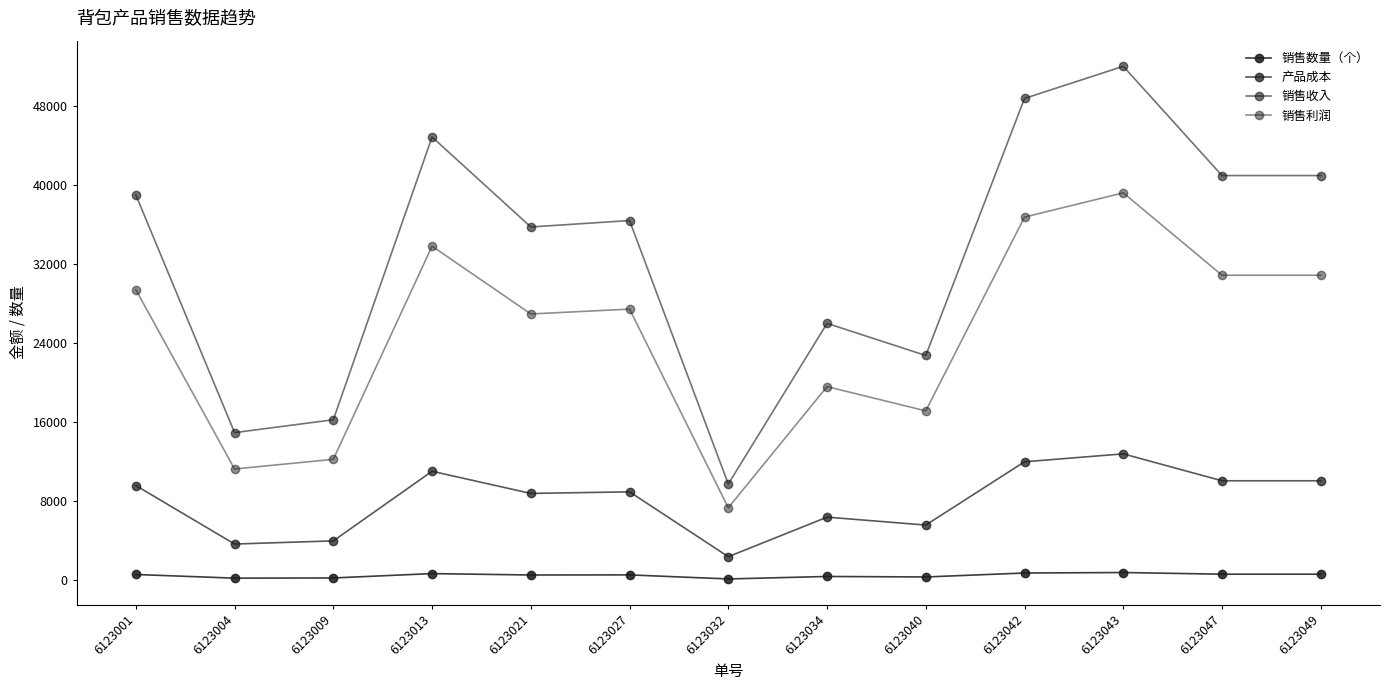

What is the approximate value of 销售数量（个） at 6123001?

600